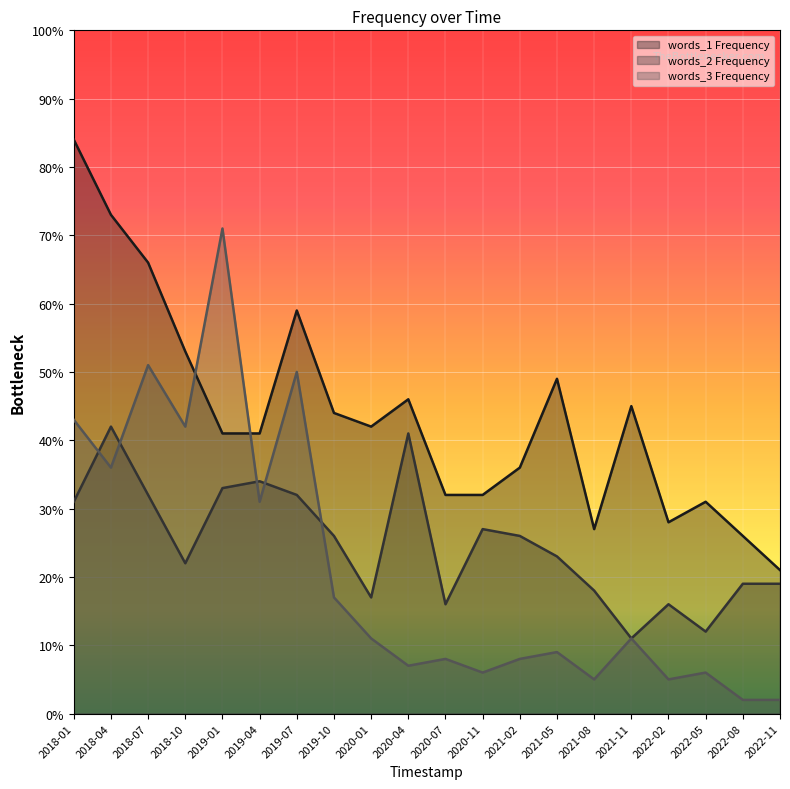

True or false: words_2 Frequency and words_1 Frequency cross at least once.

False